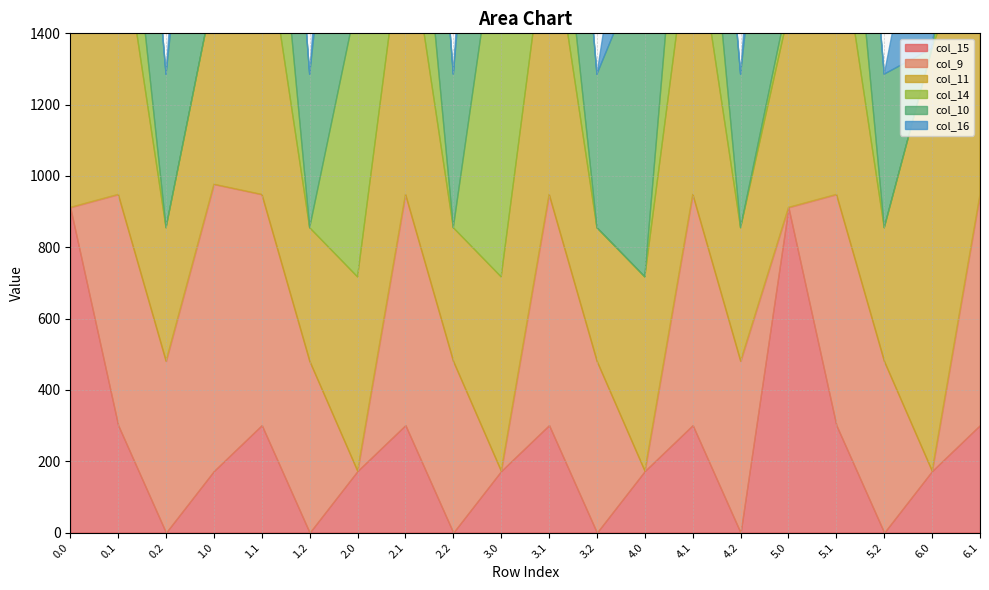

Reading left to right, list all the values displayed in this chart.

col_15: 911.8	301.4	0.0	172.8	301.4	0.0	172.8	301.4	0.0	172.8	301.4	0.0	172.8	301.4	0.0	911.8	301.4	0.0	172.8	301.4
col_9: 0.0	646.9	480.7	804.0	646.9	480.7	0.0	646.9	480.7	0.0	646.9	480.7	0.0	646.9	480.7	0.0	646.9	480.7	0.0	646.9
col_11: 1185.2	800.2	374.4	544.3	800.2	374.4	544.3	800.2	374.4	544.3	800.2	374.4	544.3	800.2	374.4	544.3	800.2	374.4	1185.2	800.2
col_14: 1073.3	365.4	0.0	0.3	544.1	0.0	781.5	544.1	0.0	1073.3	365.4	0.0	0.3	544.1	0.0	42.5	544.1	0.0	0.3	365.4
col_10: 1000.4	742.1	430.5	1023.2	742.1	430.5	1023.2	742.1	430.5	1023.2	742.1	430.5	894.5	553.9	430.5	1023.2	563.4	430.5	0.0	742.1
col_16: 545.4	26.8	0.0	613.0	26.8	0.0	613.0	26.8	0.0	613.0	26.8	0.0	545.4	26.8	0.0	613.0	26.8	0.0	613.0	26.8